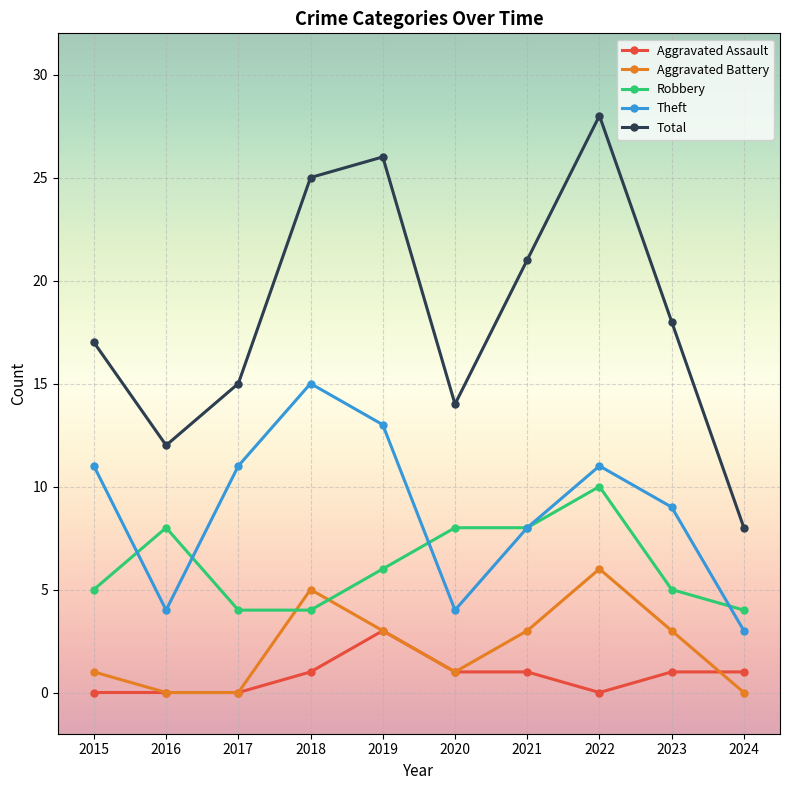

The Robbery series shows 13 at 2020. True or false?

False